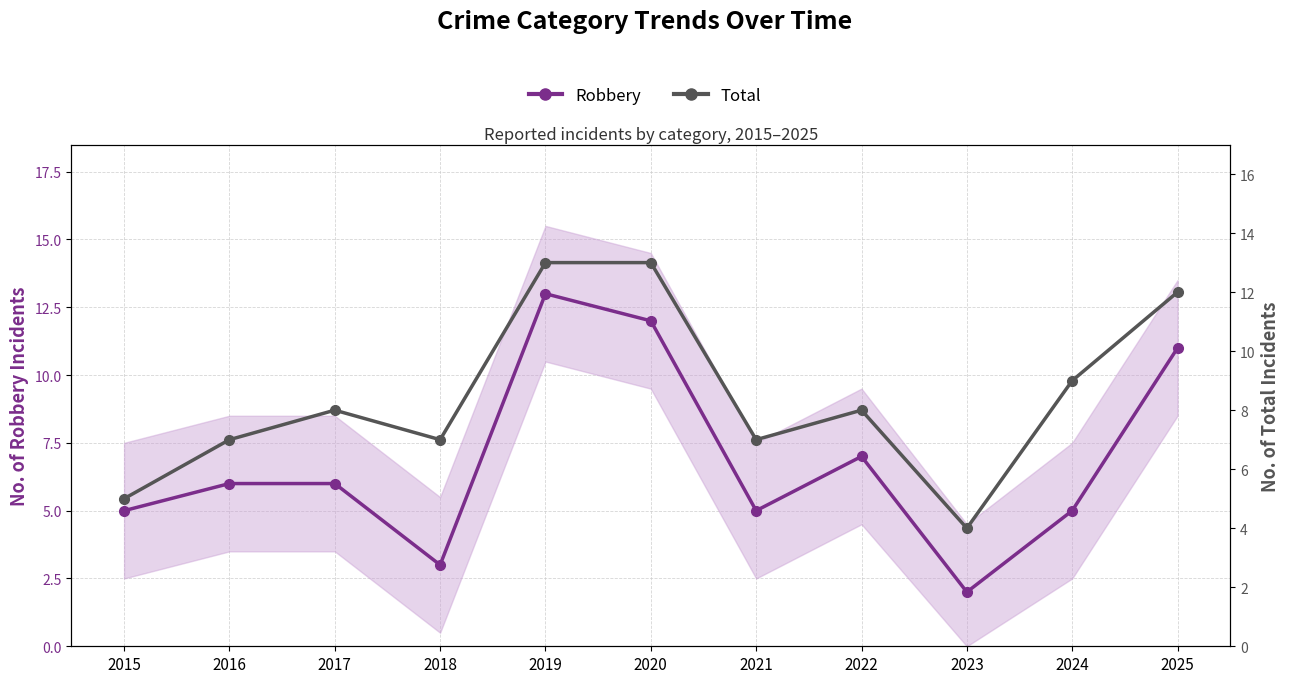

List the series in order of their peak value, highest first.

Robbery, Total